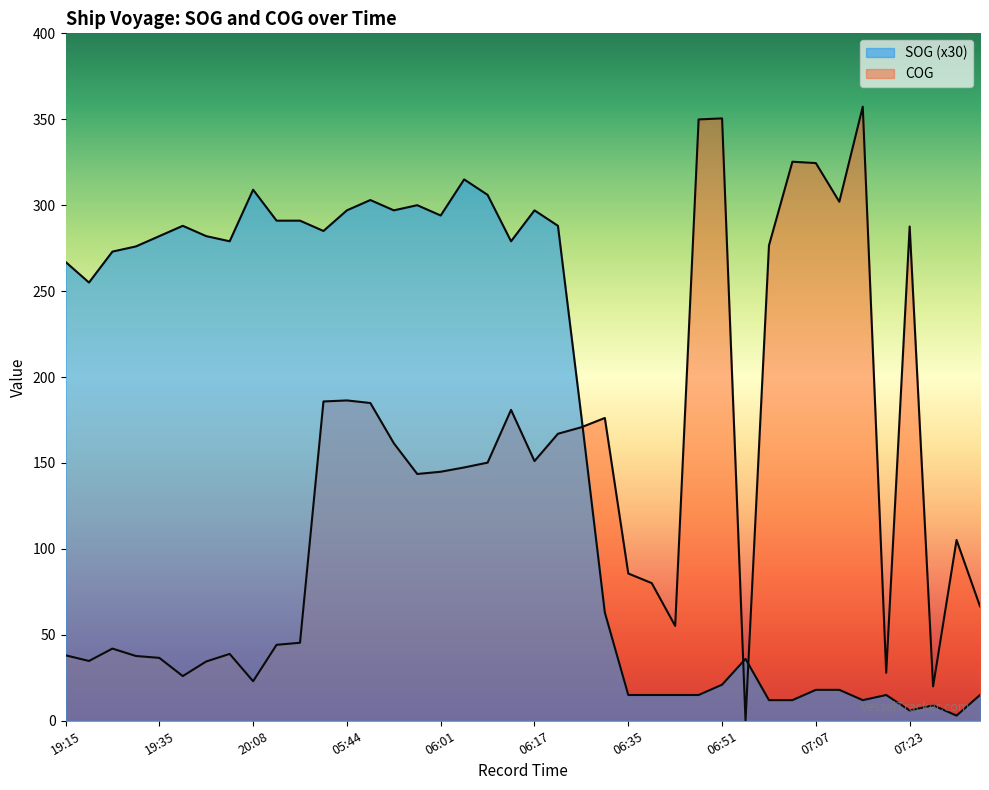

Reading right to left, extract all data points from this chart.

SOG: 07:35=15.0	07:32=3.0	07:28=9.0	07:23=6.0	07:19=15.0	07:16=12.0	07:10=18.0	07:07=18.0	07:01=12.0	06:59=12.0	06:55=36.0	06:51=21.0	06:46=15.0	06:43=15.0	06:37=15.0	06:35=15.0	06:29=63.0	06:26=177.0	06:22=288.0	06:17=297.0	06:14=279.0	06:10=306.0	06:06=315.0	06:01=294.0	05:57=300.0	05:53=297.0	05:49=303.0	05:44=297.0	05:41=285.0	20:14=291.0	20:12=291.0	20:08=309.0	19:56=279.0	19:48=282.0	19:44=288.0	19:35=282.0	19:29=276.0	19:25=273.0	19:21=255.0	19:15=267.0
COG: 07:35=66.6	07:32=105.2	07:28=20.0	07:23=287.6	07:19=27.9	07:16=357.3	07:10=302.0	07:07=324.5	07:01=325.3	06:59=276.6	06:55=0.0	06:51=350.5	06:46=349.9	06:43=55.2	06:37=80.1	06:35=85.7	06:29=176.2	06:26=170.8	06:22=167.0	06:17=151.1	06:14=180.9	06:10=150.2	06:06=147.4	06:01=144.9	05:57=143.6	05:53=161.5	05:49=184.9	05:44=186.4	05:41=185.8	20:14=45.4	20:12=44.2	20:08=23.0	19:56=38.9	19:48=34.5	19:44=26.0	19:35=36.6	19:29=37.7	19:25=42.0	19:21=34.8	19:15=38.1